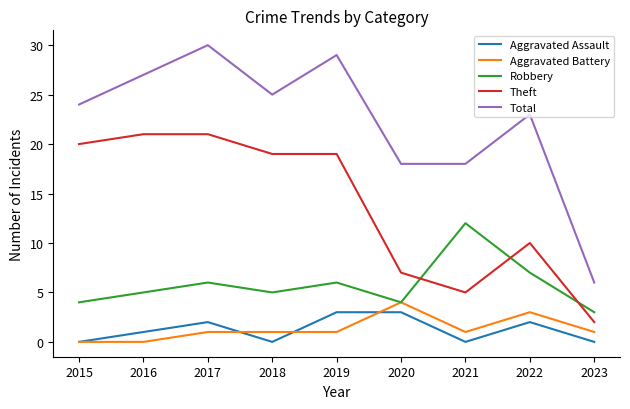

How many categories are shown in the chart?

9